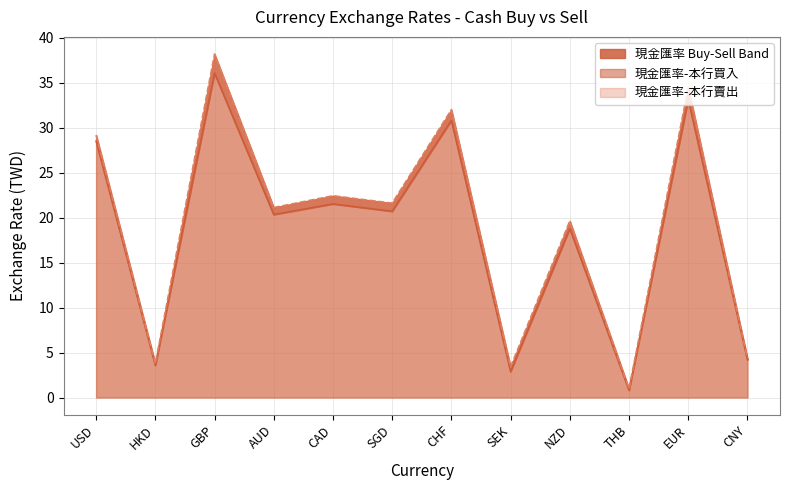

What is the difference between the maximum and minimum values in the 現金匯率-本行賣出 series?

37.2